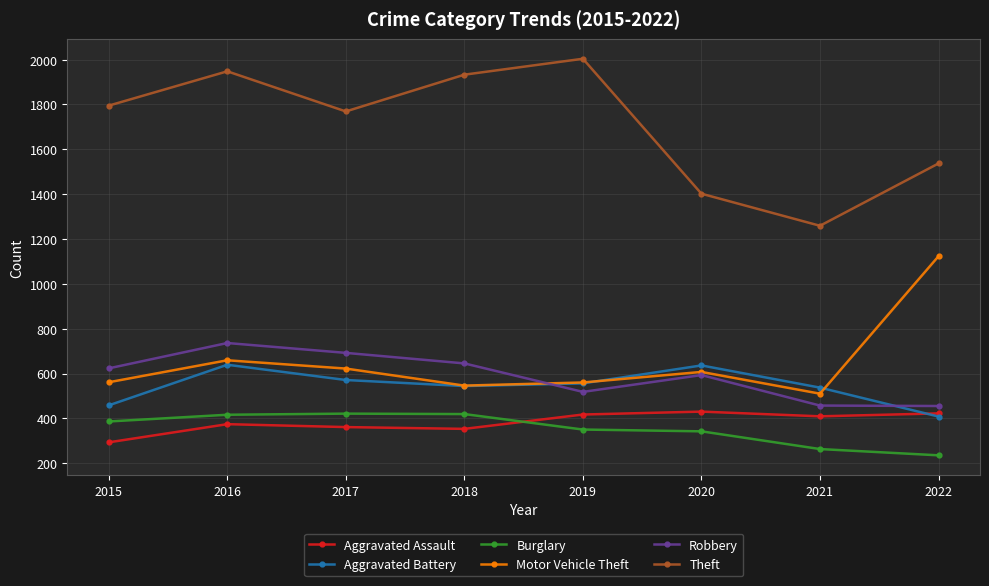

Is the value of Burglary at 2018 greater than the value of Aggravated Battery at 2017?

No